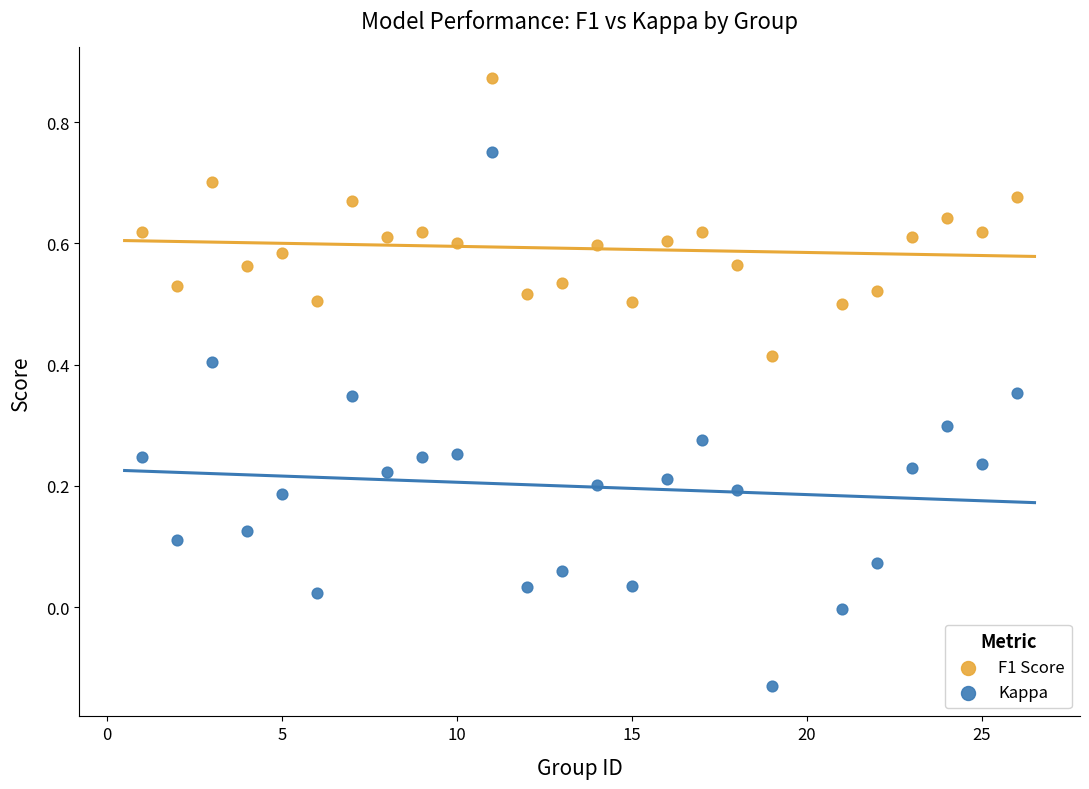

Which series has the largest Y range (max minus min)?

Kappa